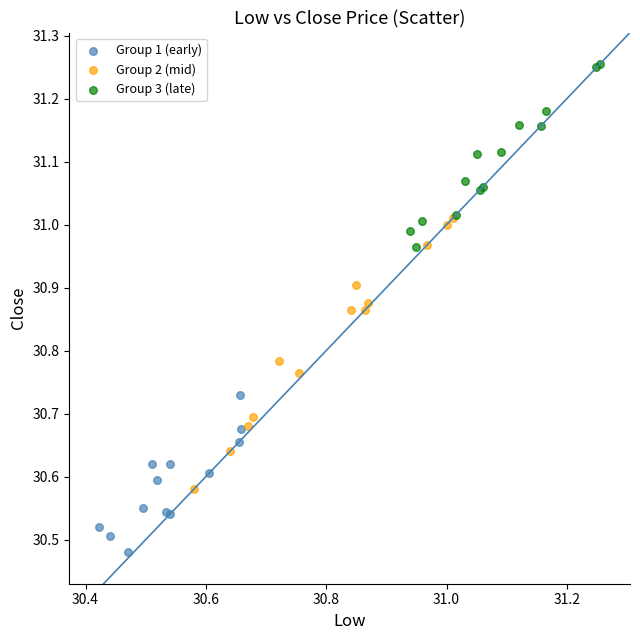

Which series reaches the minimum Y coordinate?

Group 1 (early)